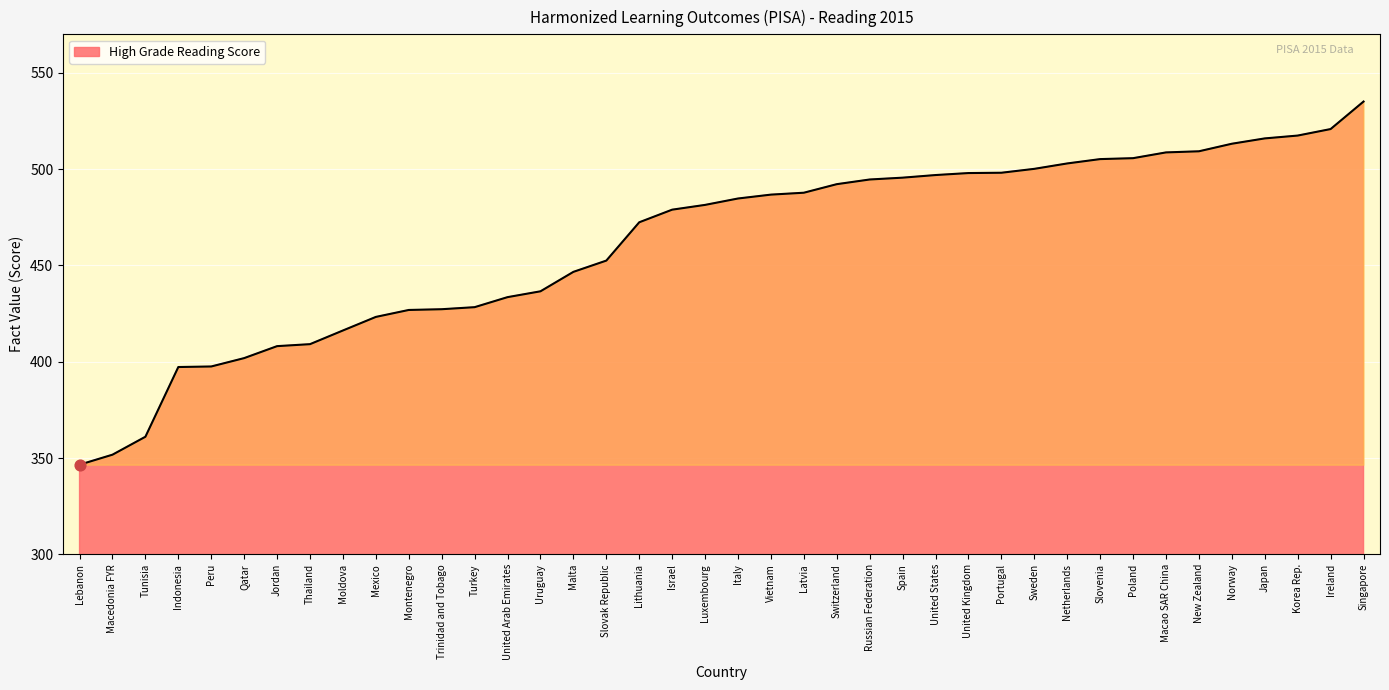

What is the ratio of the value at Macedonia FYR to the value at Peru?

0.9